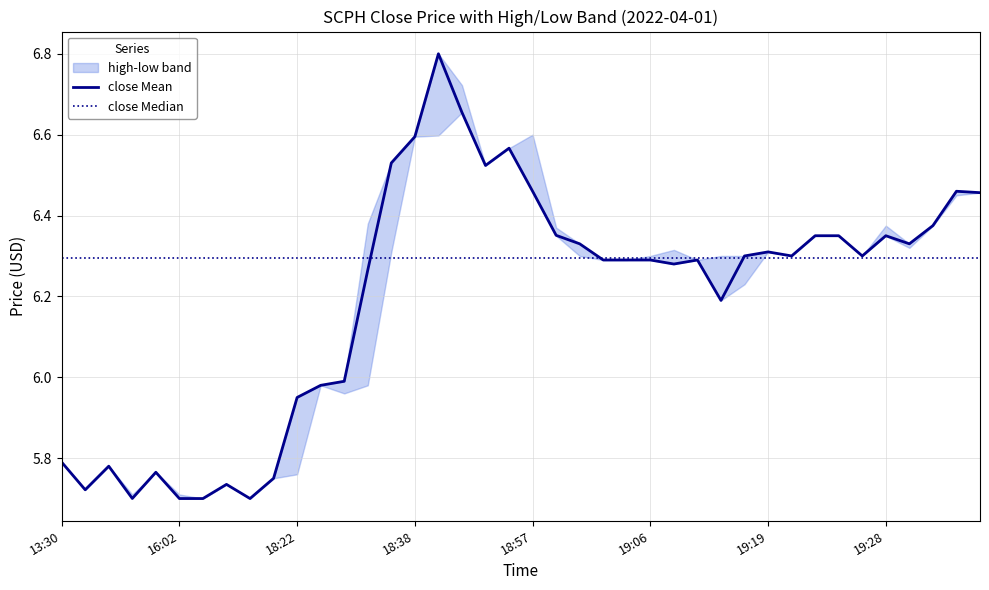

What is the maximum value for close Mean?

6.8